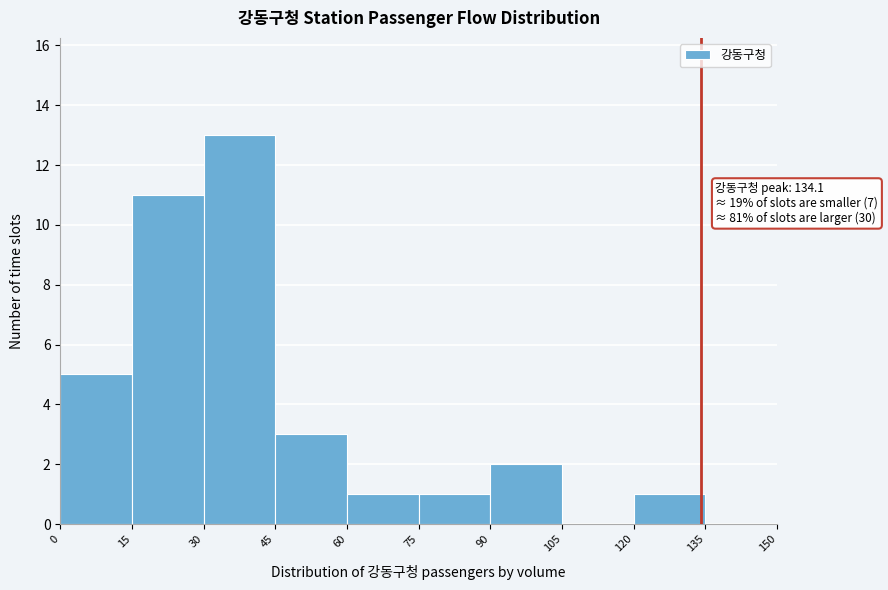

Over which range of the x-axis is the bar tallest?

30 to 45